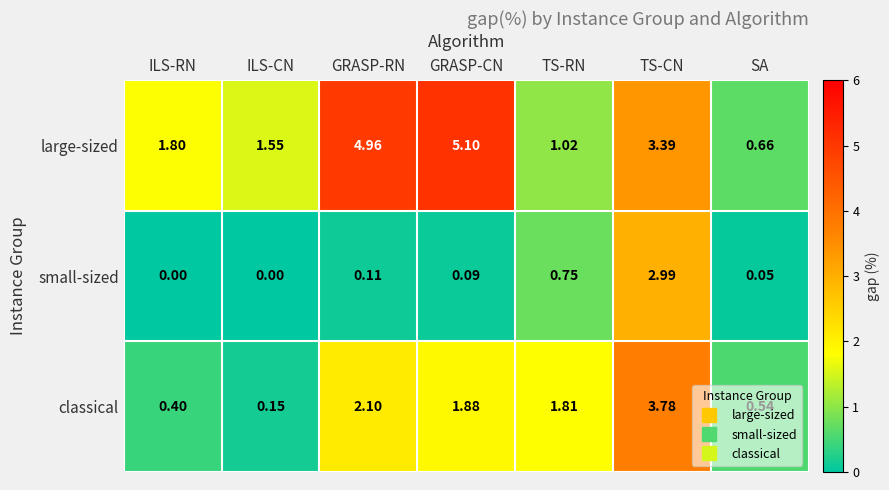

What is the total value across all series at GRASP-RN?

7.2